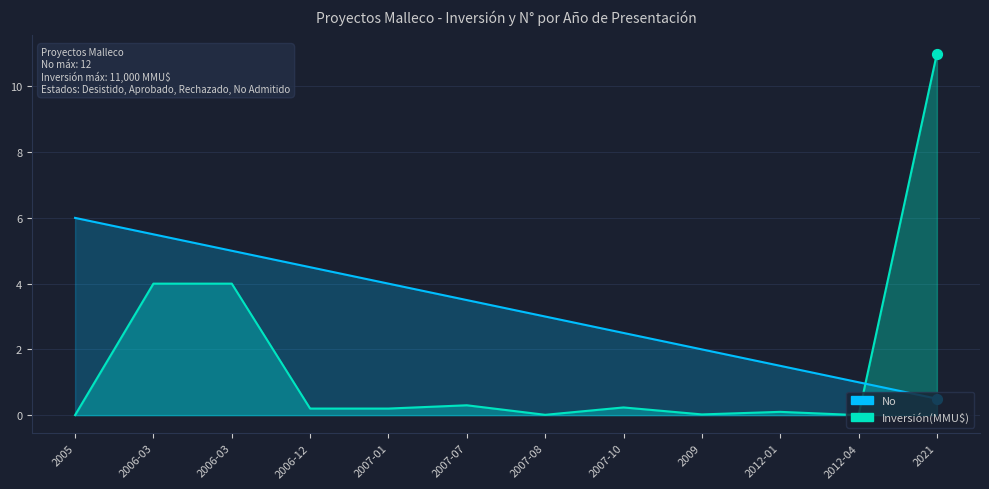

Which series has the largest total across all categories?

No